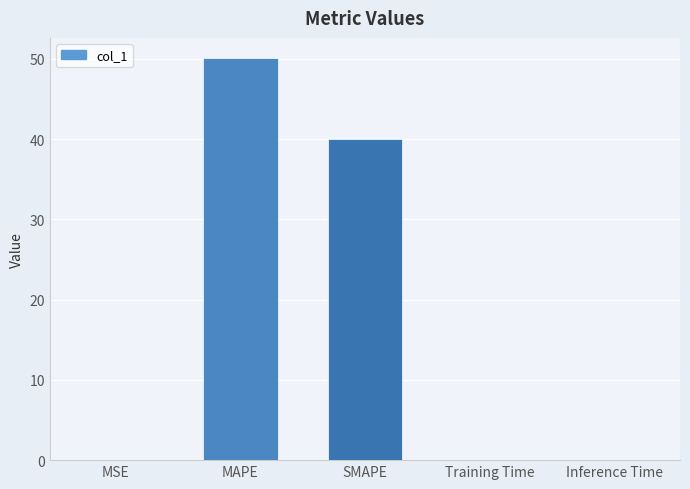

What is the sum of all values?

90.2